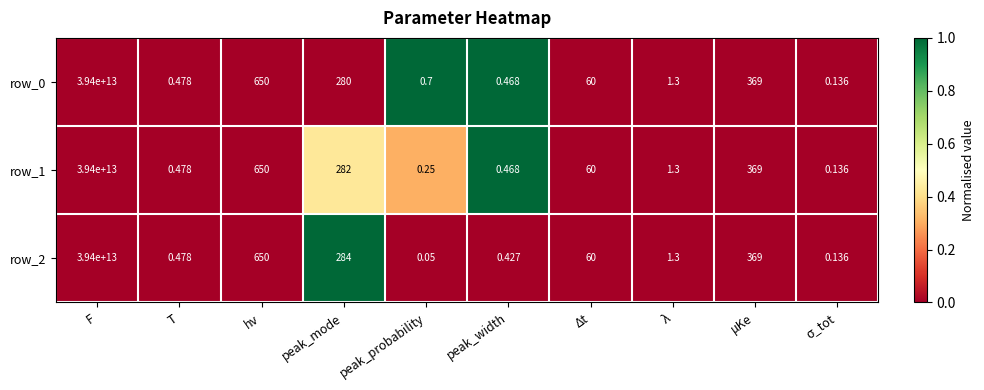

How many distinct data groups are displayed?

3